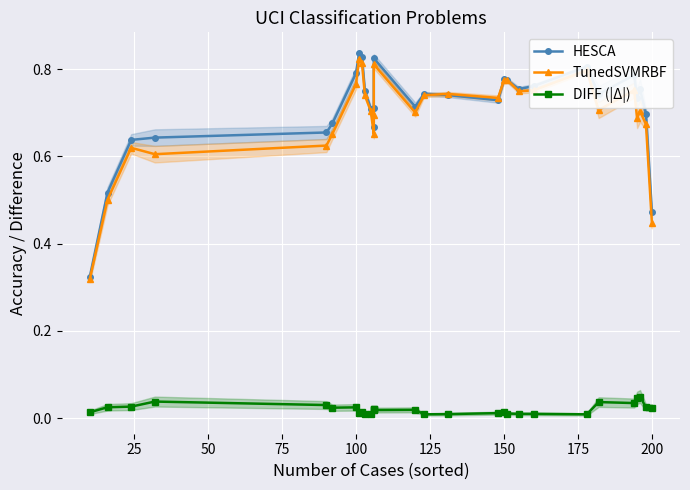

True or false: DIFF (|Δ|) and TunedSVMRBF cross at least once.

False